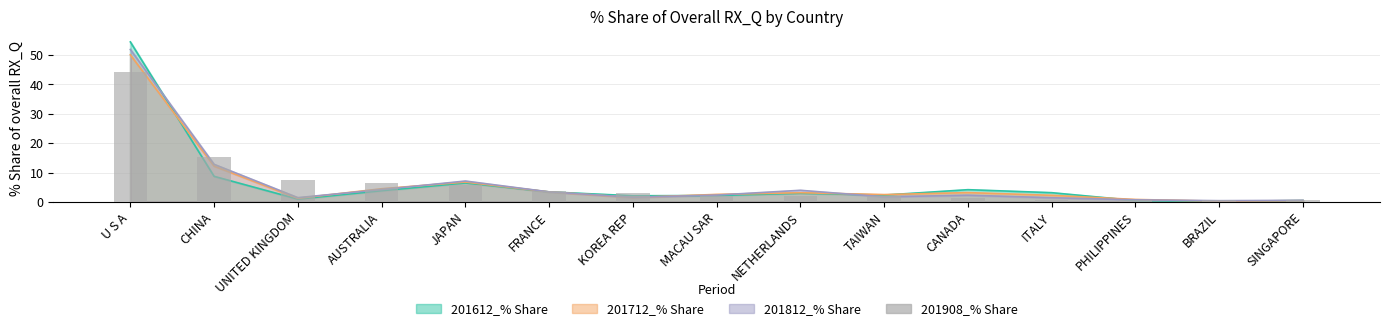

List the labels in order of value, largest first.

U S A, CHINA, UNITED KINGDOM, AUSTRALIA, JAPAN, FRANCE, KOREA REP, MACAU SAR, NETHERLANDS, TAIWAN, CANADA, ITALY, PHILIPPINES, BRAZIL, SINGAPORE